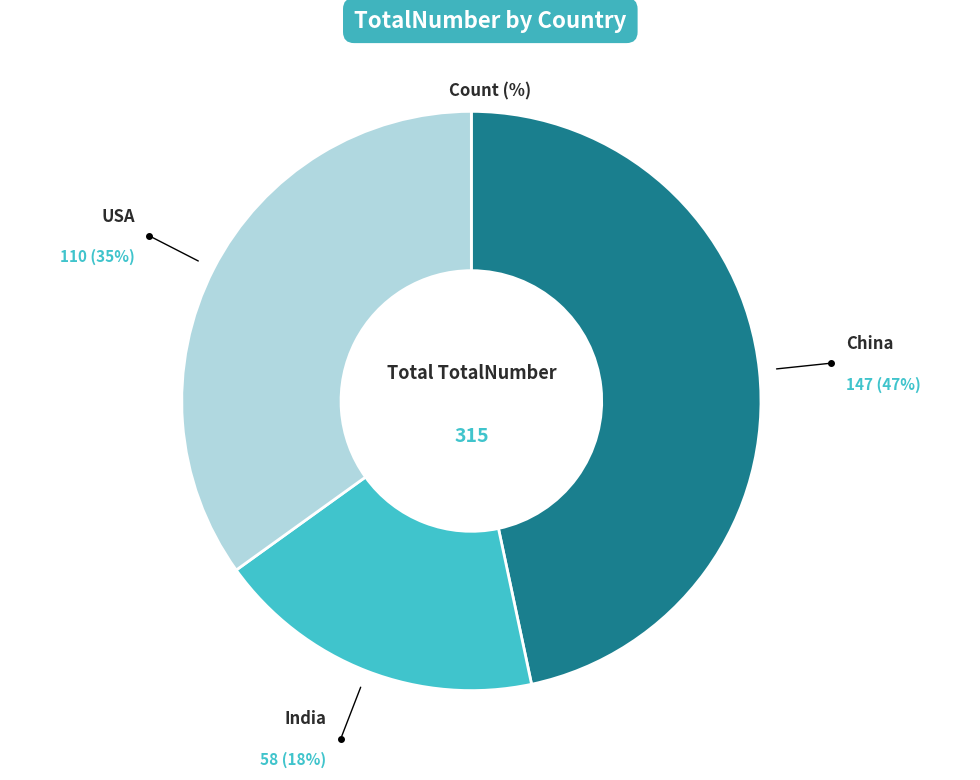

To the nearest percent, what is the average slice percentage?

33%